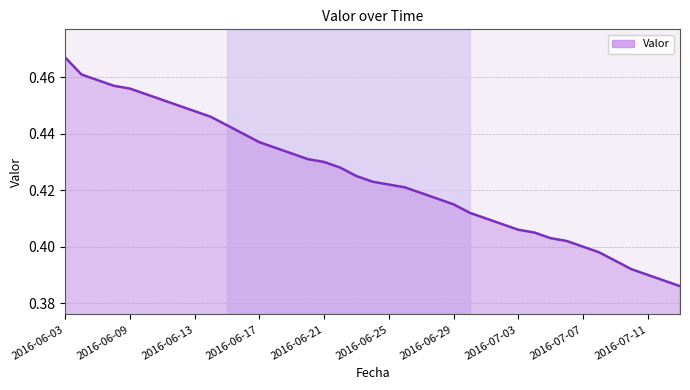

The chart shows a value of 0.6 at 2016-06-29. True or false?

False